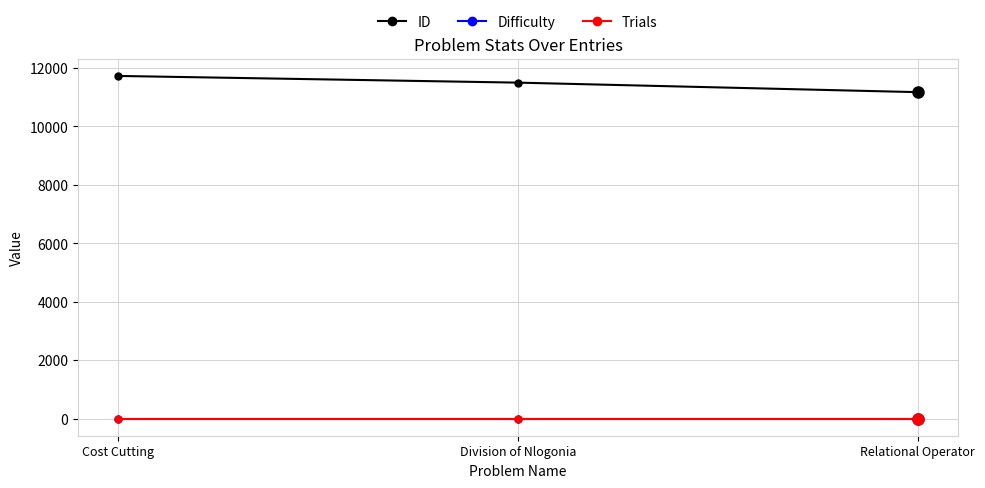

Which has a higher value, Cost Cutting or Division of Nlogonia?

Cost Cutting